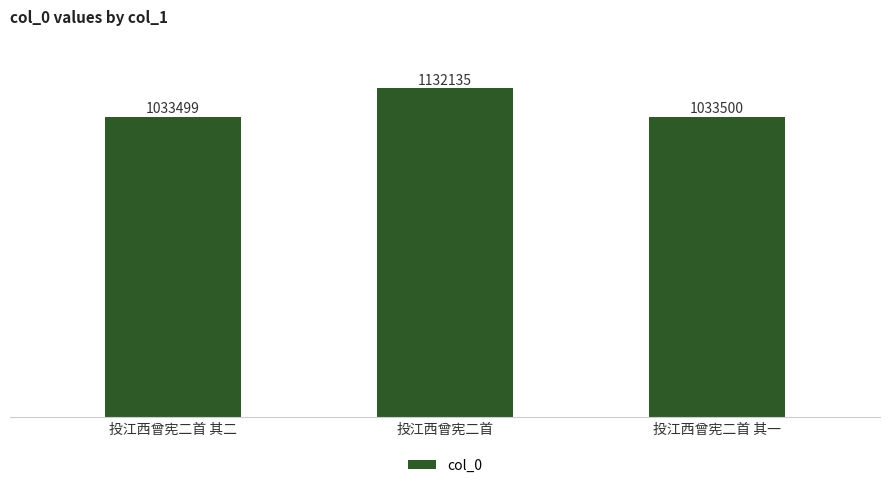

Is it true that the value at 投江西曾宪二首 其二 is 602472?

False